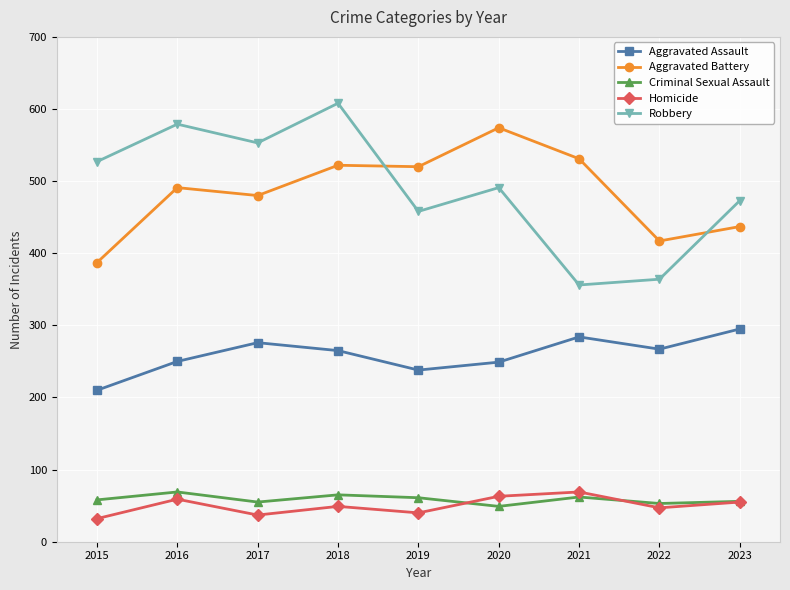

Does the chart have visible grid lines?

Yes